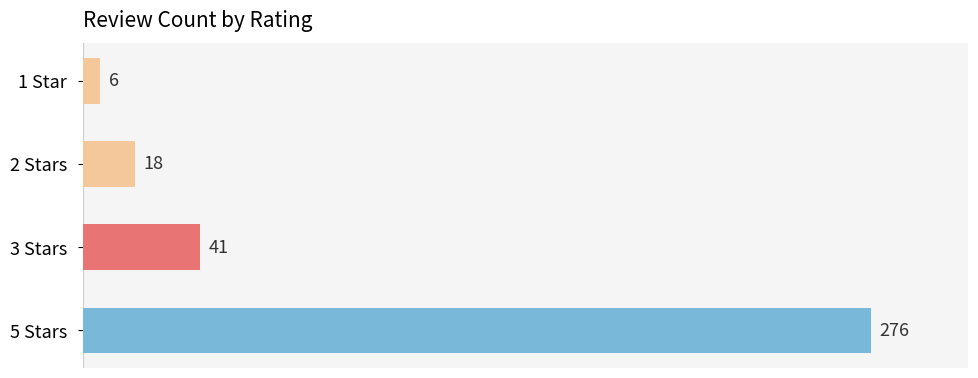

Read the value at 3 Stars, to the nearest 5.

40